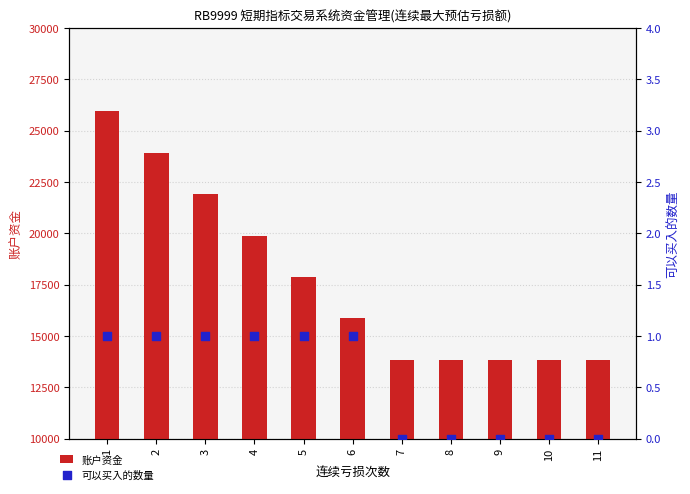

Is the value of 可以买入的数量 at 7 greater than the value of 账户资金 at 11?

No